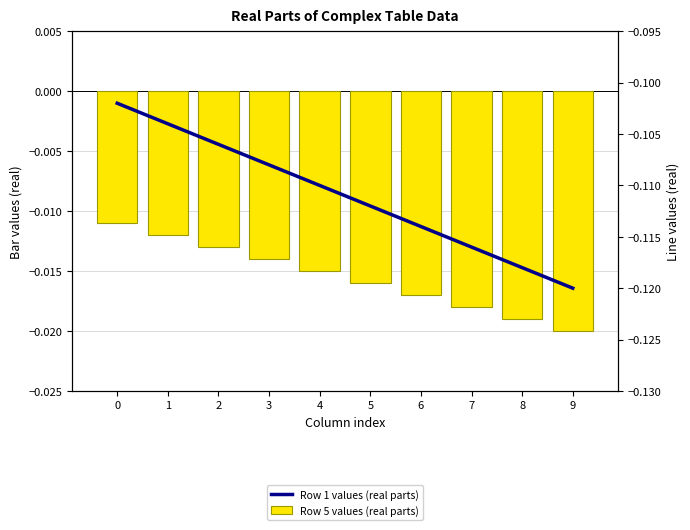

Which category has the lowest value across all series?

9